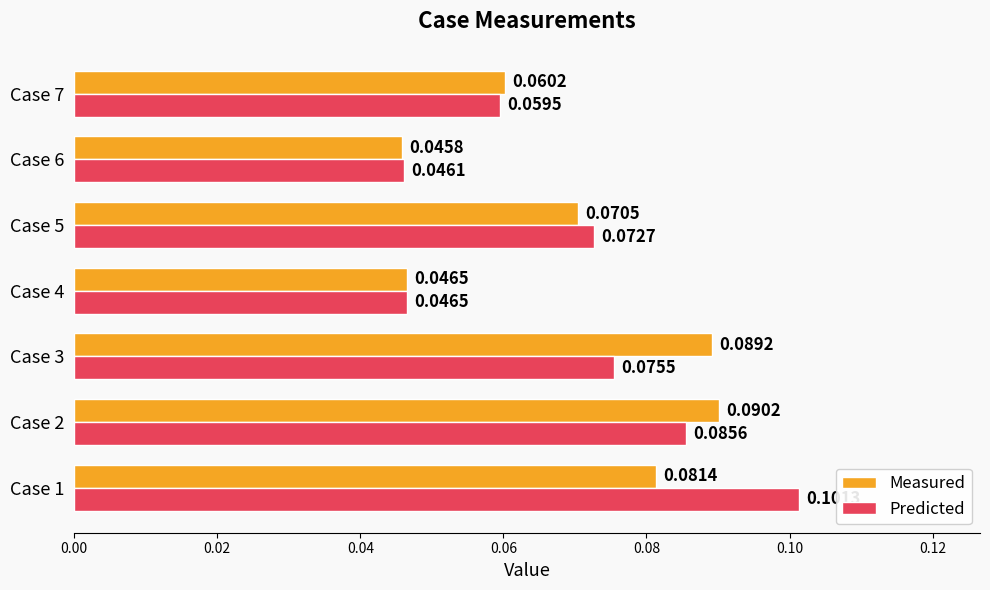

Which series has the widest spread of values?

Predicted